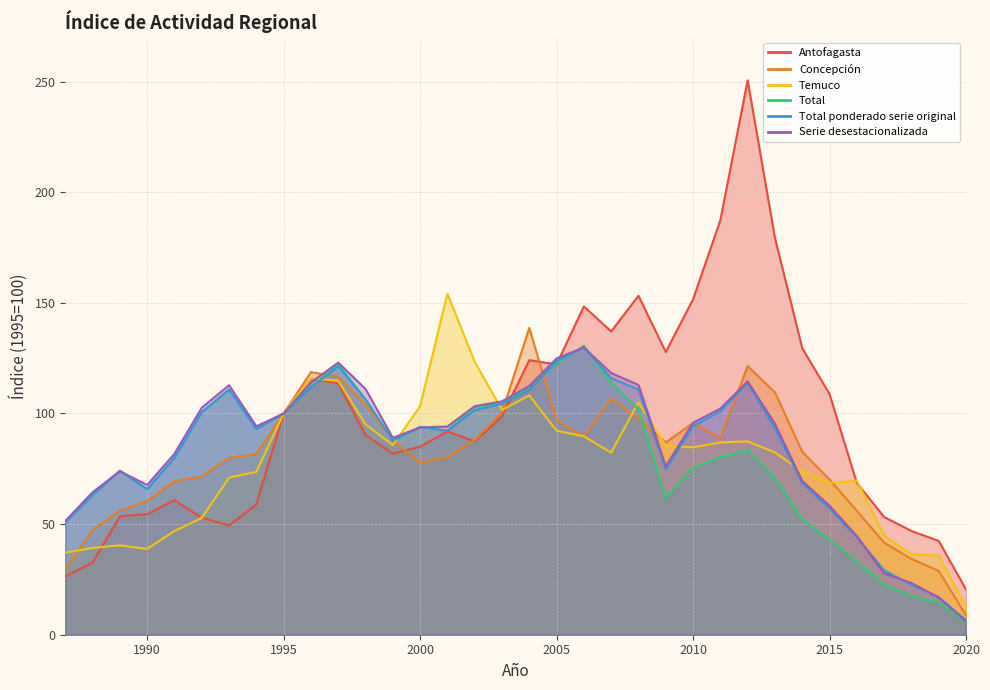

Which series has the widest spread of values?

Antofagasta